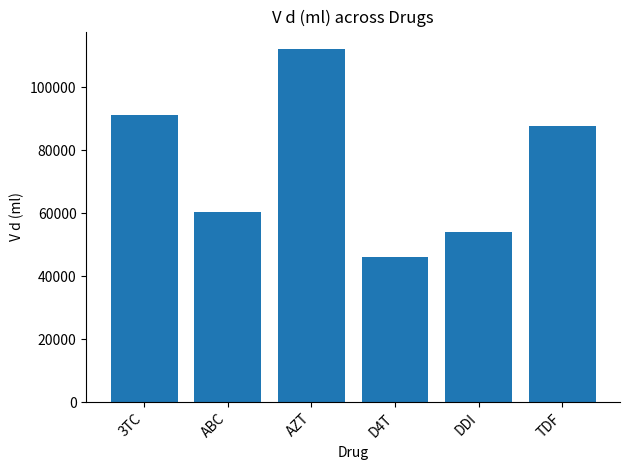

How many bars are there in total?

6